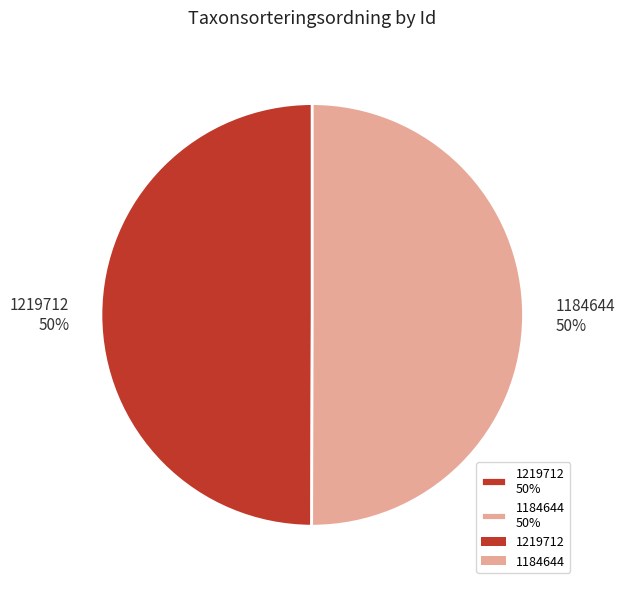

To the nearest percent, what is the combined percentage of 1219712 50% and 1184644 50%?

100%